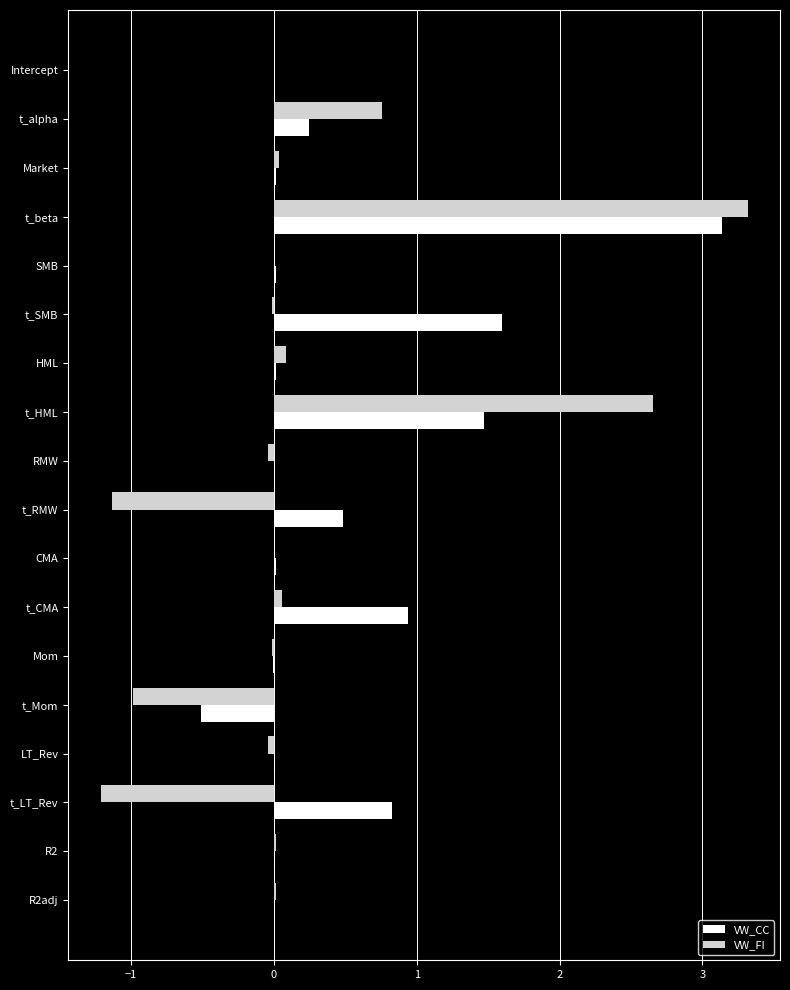

At which label is VW_CC closest to 1?

t_CMA